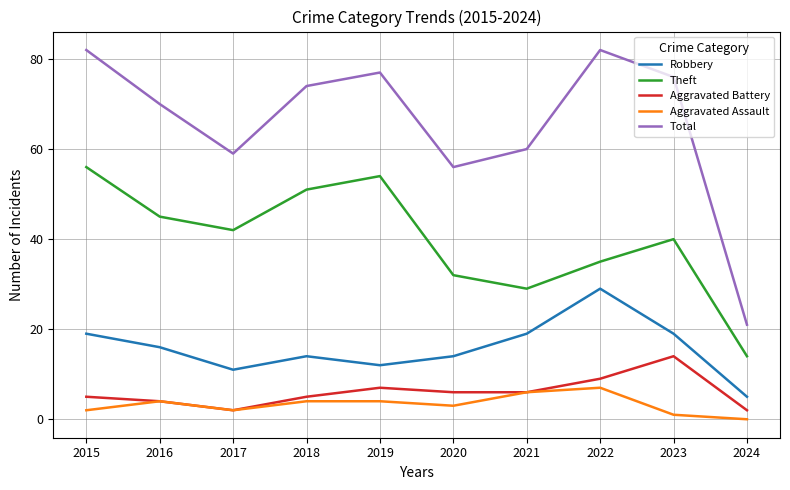

Reading left to right, extract all data points from this chart.

Robbery: 2015=19	2016=16	2017=11	2018=14	2019=12	2020=14	2021=19	2022=29	2023=19	2024=5
Theft: 2015=56	2016=45	2017=42	2018=51	2019=54	2020=32	2021=29	2022=35	2023=40	2024=14
Aggravated Battery: 2015=5	2016=4	2017=2	2018=5	2019=7	2020=6	2021=6	2022=9	2023=14	2024=2
Aggravated Assault: 2015=2	2016=4	2017=2	2018=4	2019=4	2020=3	2021=6	2022=7	2023=1	2024=0
Total: 2015=82	2016=70	2017=59	2018=74	2019=77	2020=56	2021=60	2022=82	2023=76	2024=21